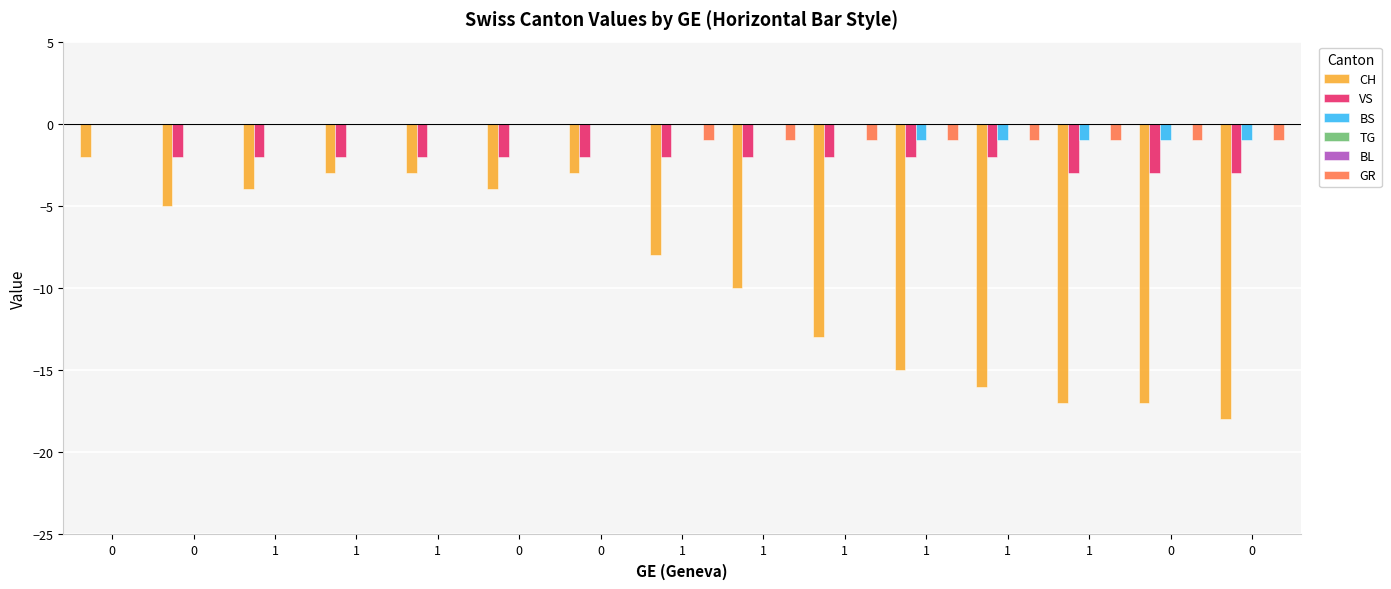

How many bars are there in each group?

6